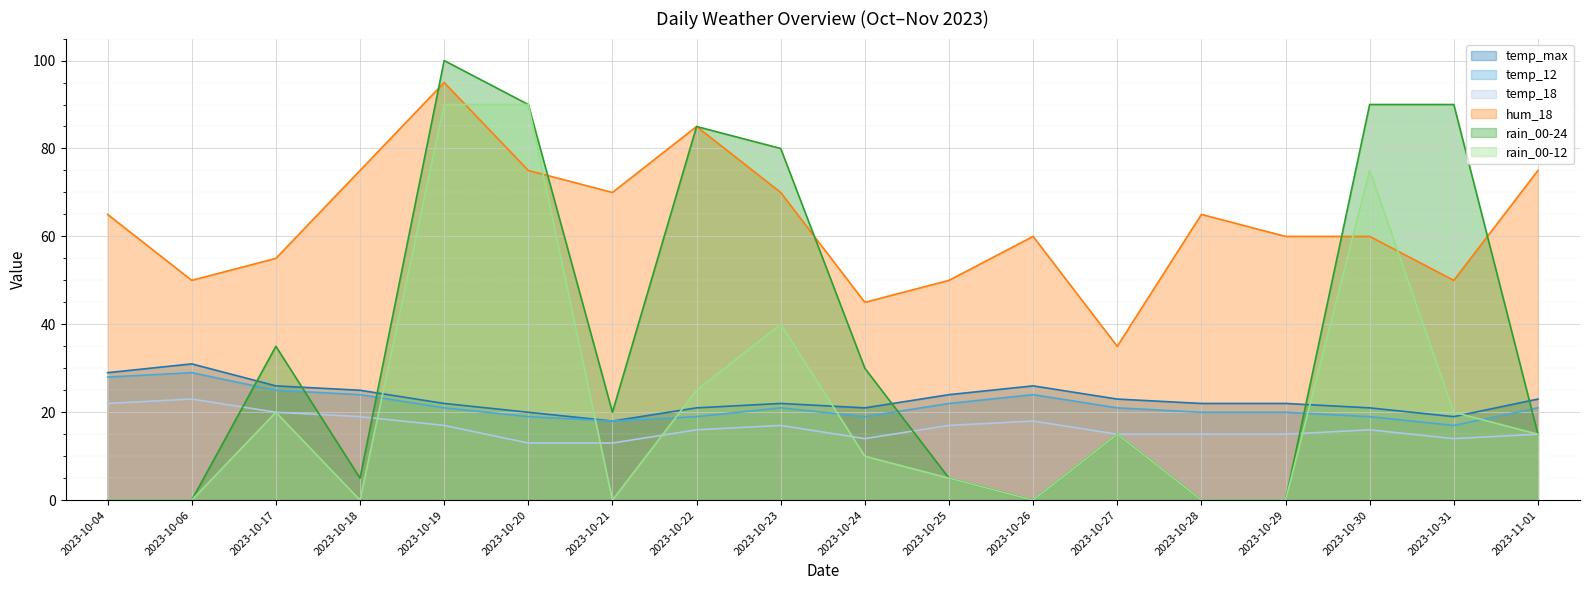

At which category does temp_18 reach its first local peak?

2023-10-06